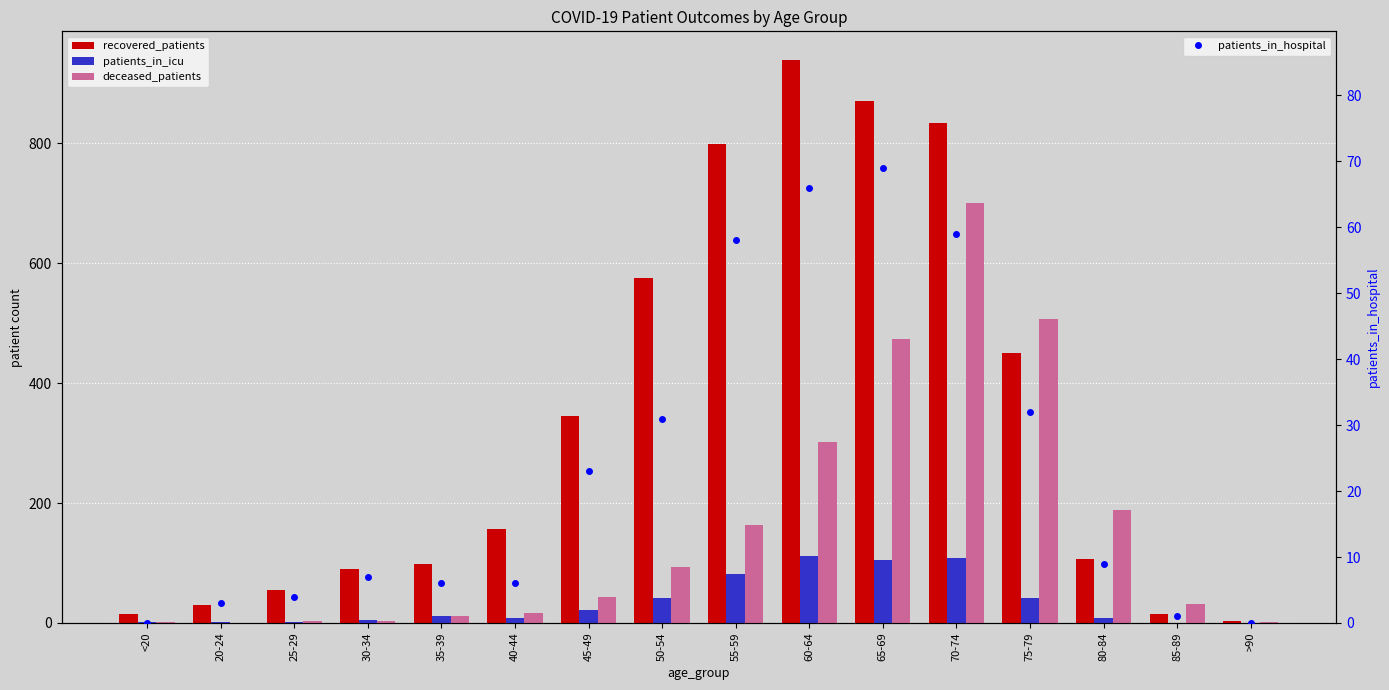

The patients_in_hospital series shows 82 at 70-74. True or false?

False